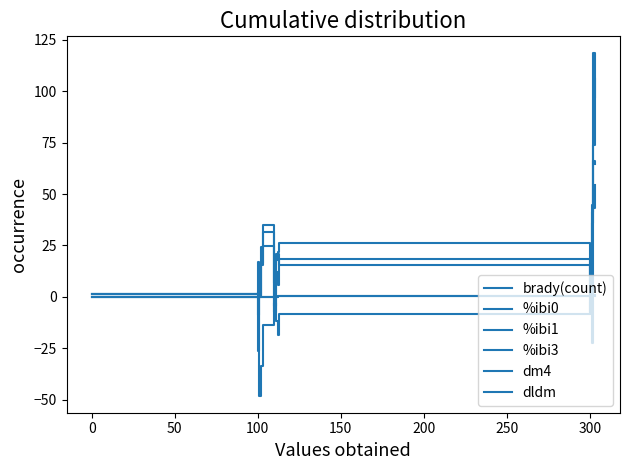

Does the chart have visible grid lines?

No